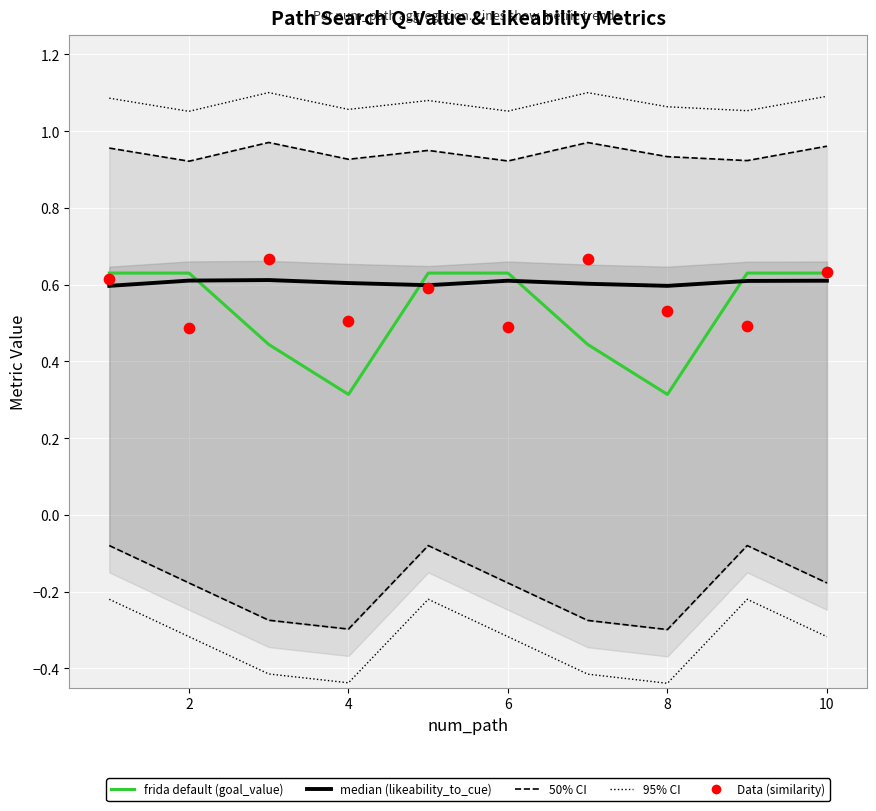

Which series contains the highest Y value?

95% CI (adequacy outer)